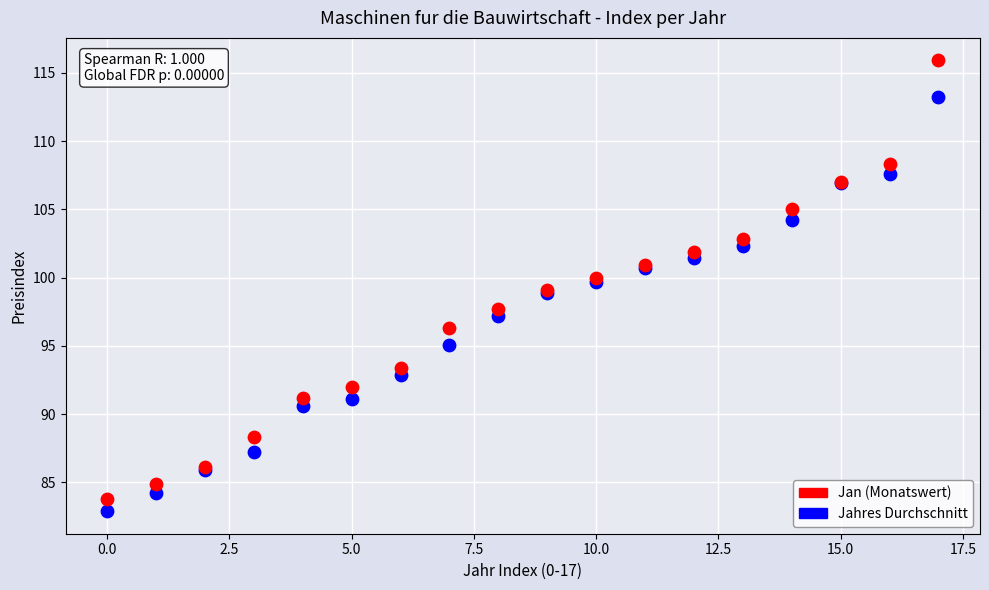

Which series has the widest spread of Y values?

Jahres Durchschnitt